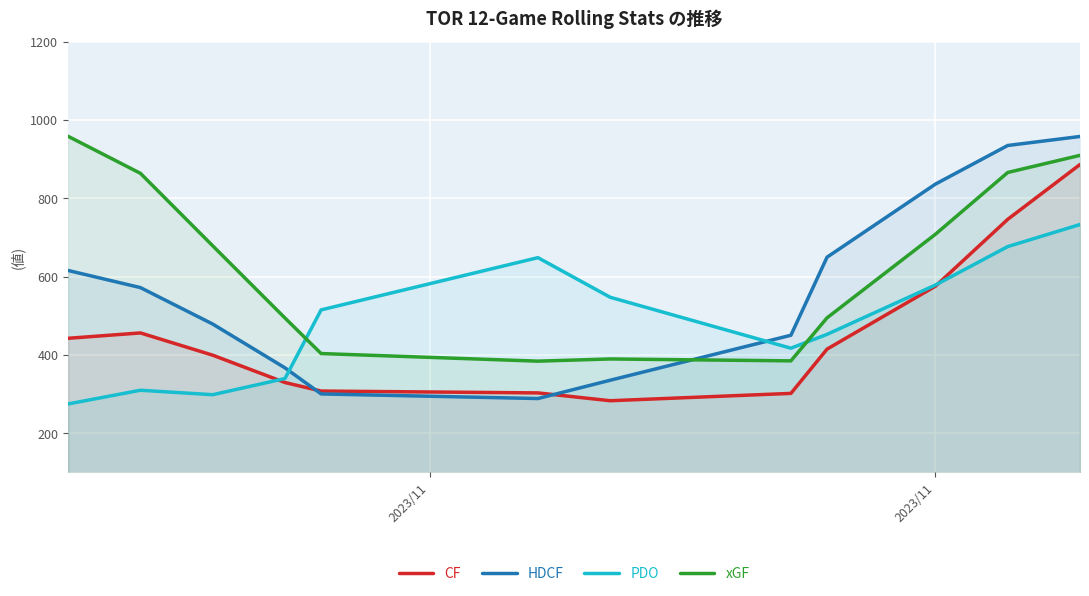

How many lines are shown in the chart?

4